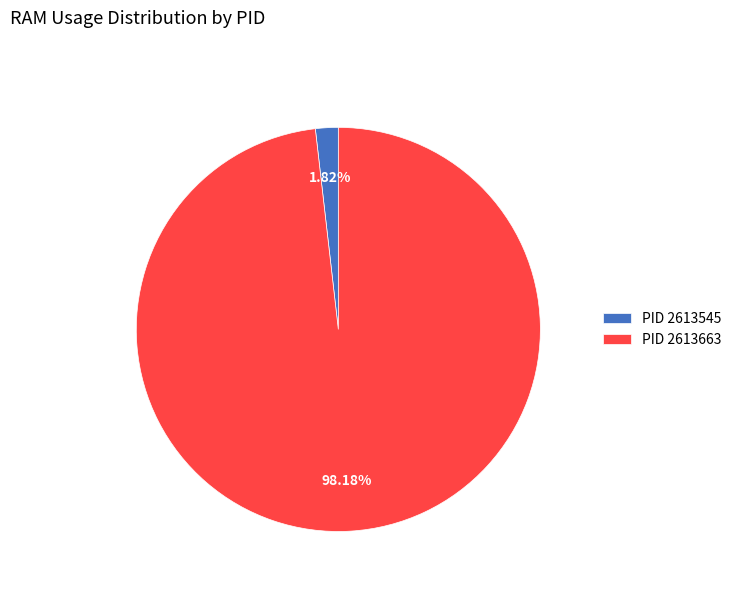

Which category has the biggest portion of the pie?

PID 2613663